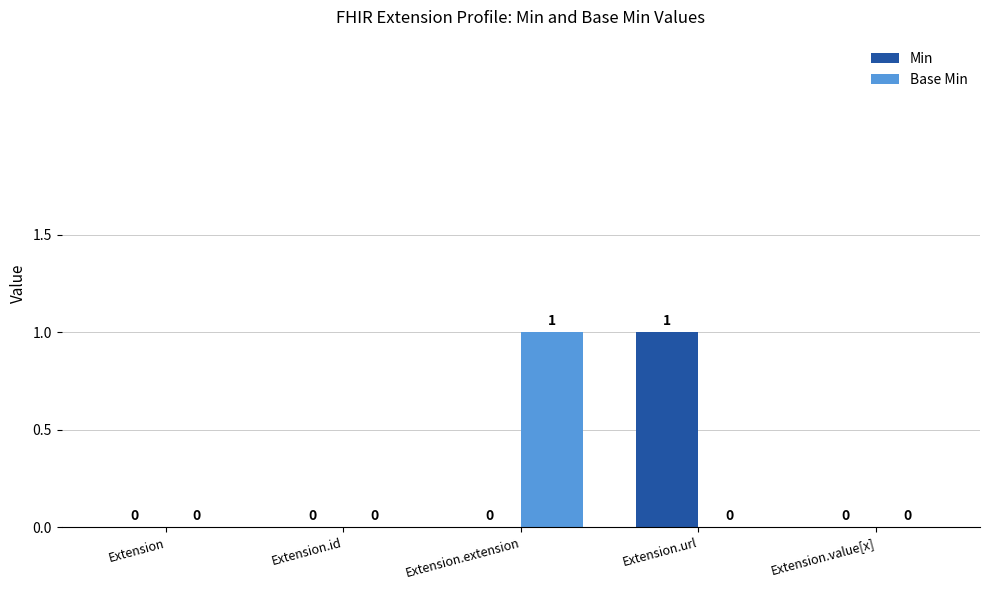

How many Base Min values are between 0 and 1?

5